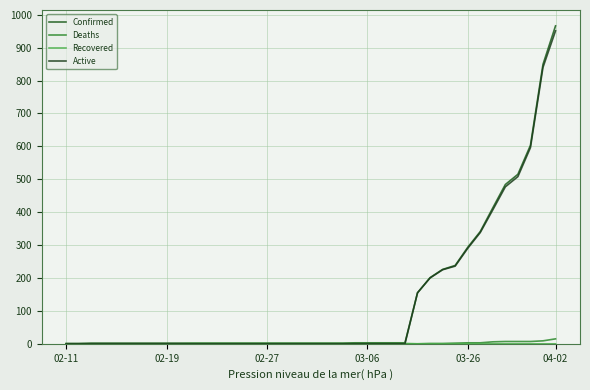

Reading left to right, what are all the values shown in this chart?

Confirmed: 1	1	2	2	2	2	2	2	2	2	2	2	2	2	2	2	2	2	2	2	2	2	2	3	3	3	3	3	155	201	226	238	293	341	413	484	515	603	849	966
Deaths: 0	0	0	0	0	0	0	0	0	0	0	0	0	0	0	0	0	0	0	0	0	0	0	0	0	0	0	0	0	1	1	2	3	3	6	7	7	7	9	15
Recovered: 0	0	0	0	0	0	0	0	0	0	1	1	1	1	1	1	1	1	1	1	1	1	1	1	1	1	1	1	0	0	0	0	0	0	0	0	0	0	0	0
Active: 0	0	0	0	0	0	0	0	0	0	0	0	0	0	0	0	0	0	0	0	0	0	0	0	0	0	0	0	155	200	225	236	290	338	407	477	508	596	840	951